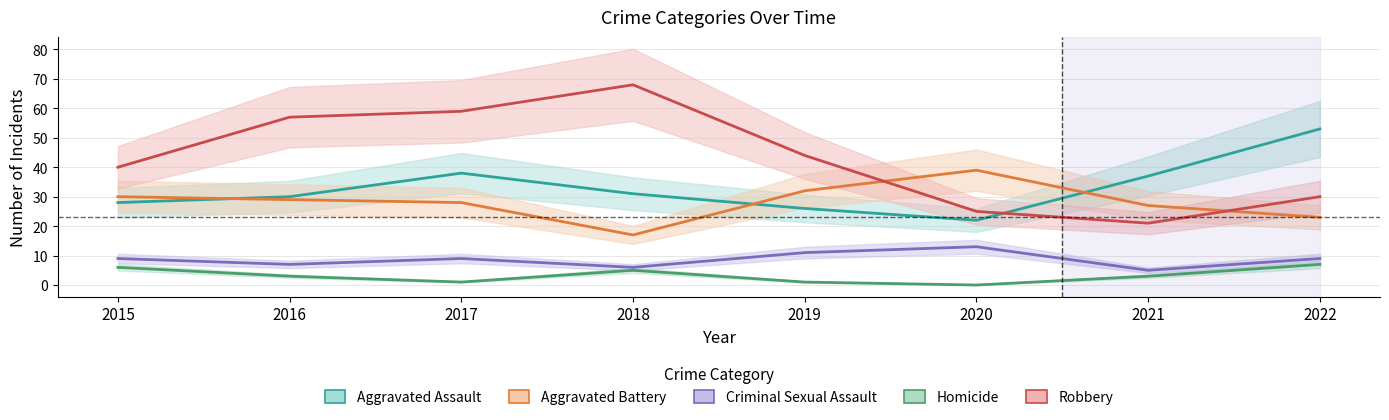

What is the difference between the Criminal Sexual Assault values at 2020 and 2021?

8